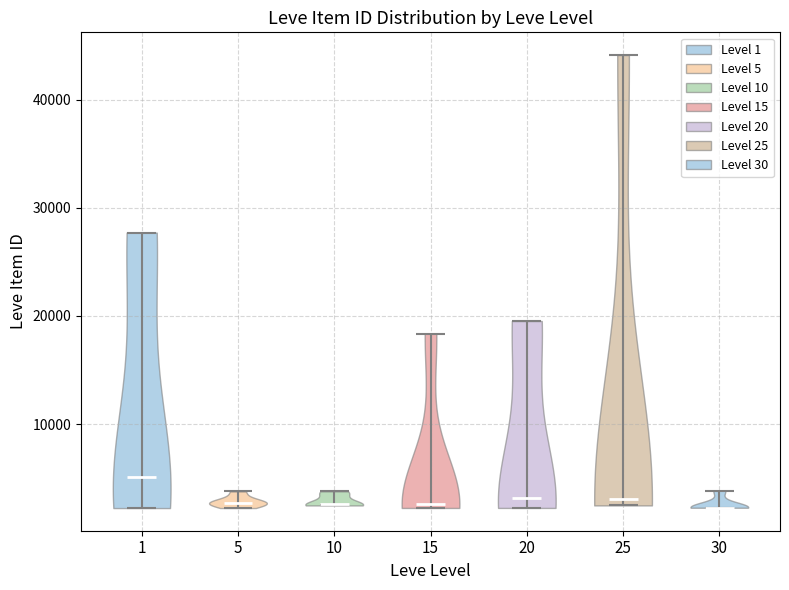

Reading left to right, read every violin against the y-axis: where its median line is, and the lowest and highest points it reaches. The values are not printed on the chart, so give them approximately, as read against the axis.

1: median line 5000, lowest point 2000, highest point 28000
5: median line 3000, lowest point 2000, highest point 4000
10: median line 3000, lowest point 2000, highest point 4000
15: median line 3000, lowest point 2000, highest point 18000
20: median line 3000, lowest point 2000, highest point 20000
25: median line 3000, lowest point 2000, highest point 44000
30: median line 2000, lowest point 2000, highest point 4000